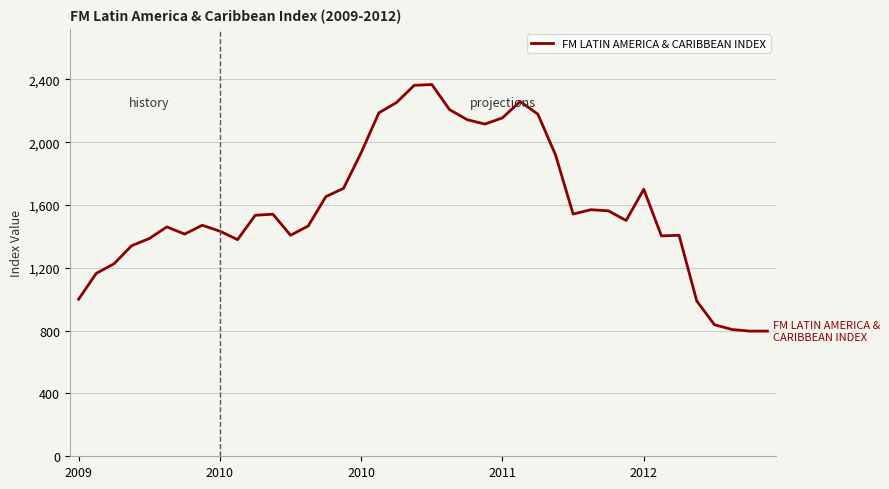

What is the difference between the maximum and minimum values?

1570.1